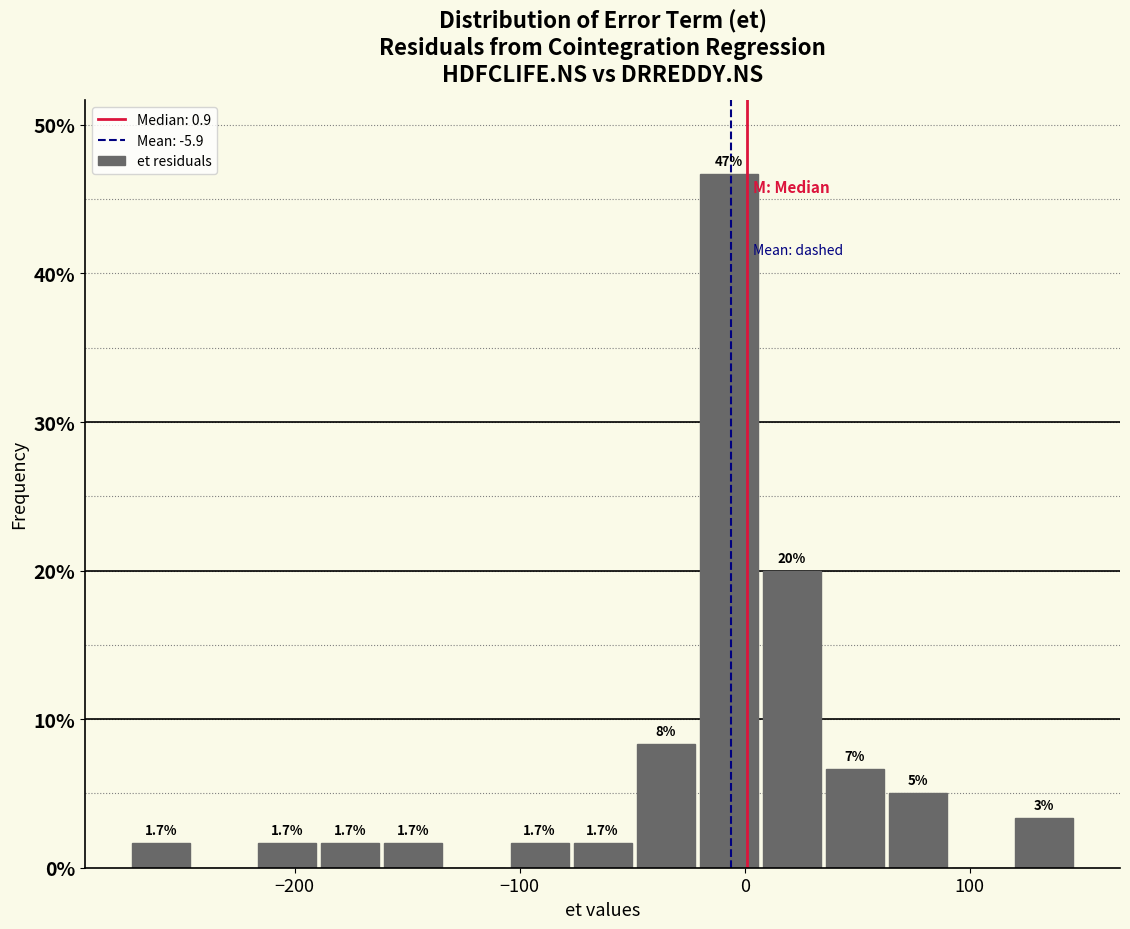

Read against the x-axis, roughly where is the centre of the tallest bar?

-10